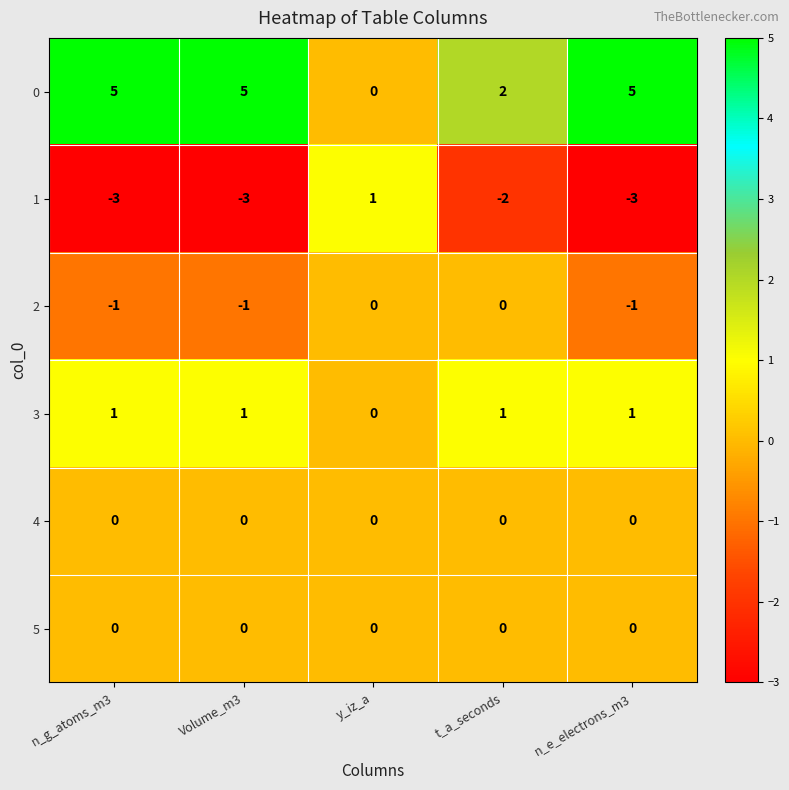

Is it true that 4 equals 0 at n_g_atoms_m3?

True